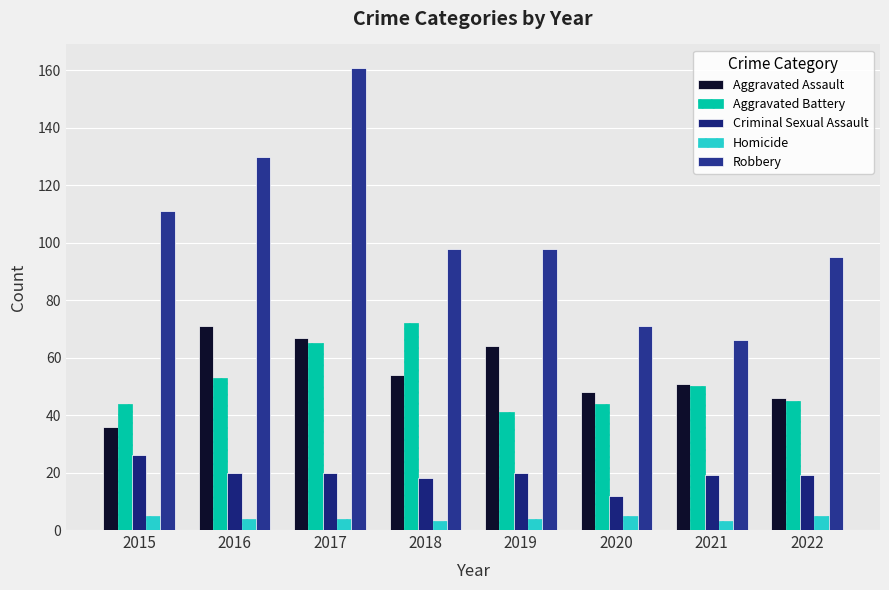

What is the average value of the Criminal Sexual Assault series?

19